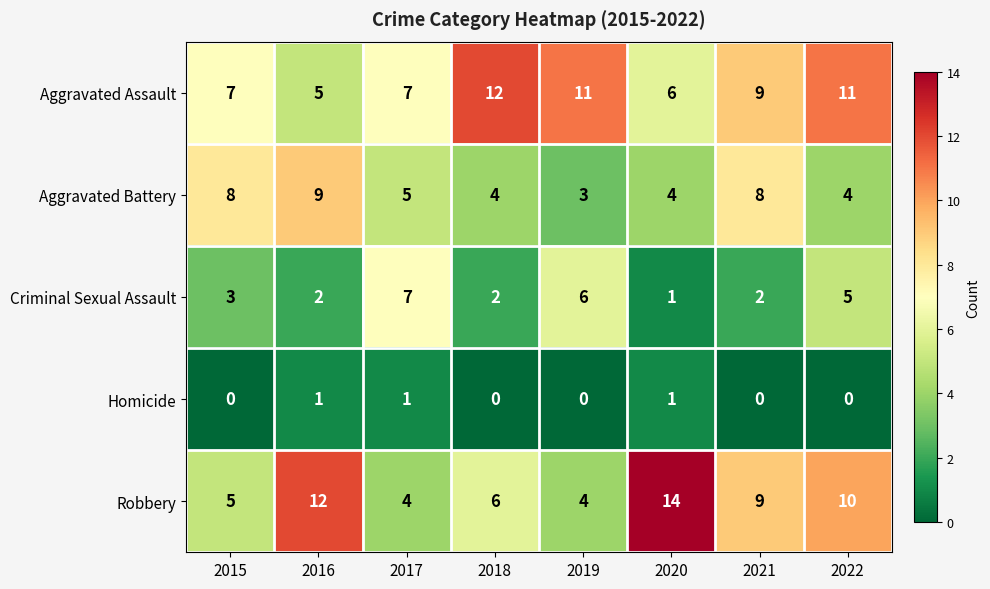

What is the sum of all Aggravated Battery values?

45